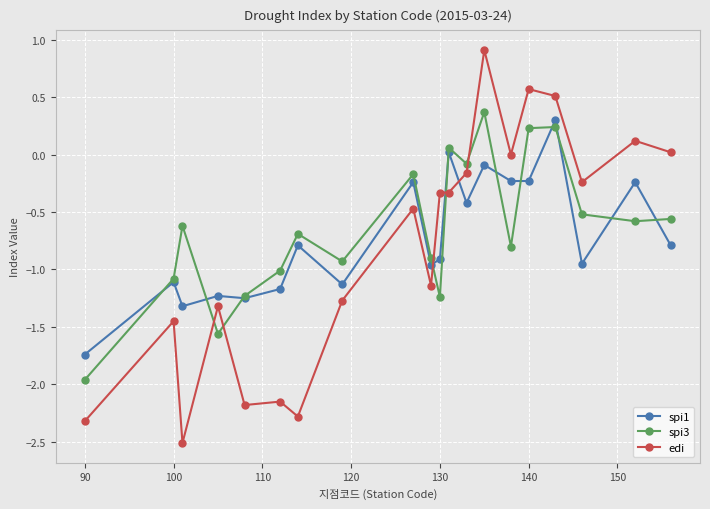

What is the value of the spi1 point at the 3rd from the left?

-1.3